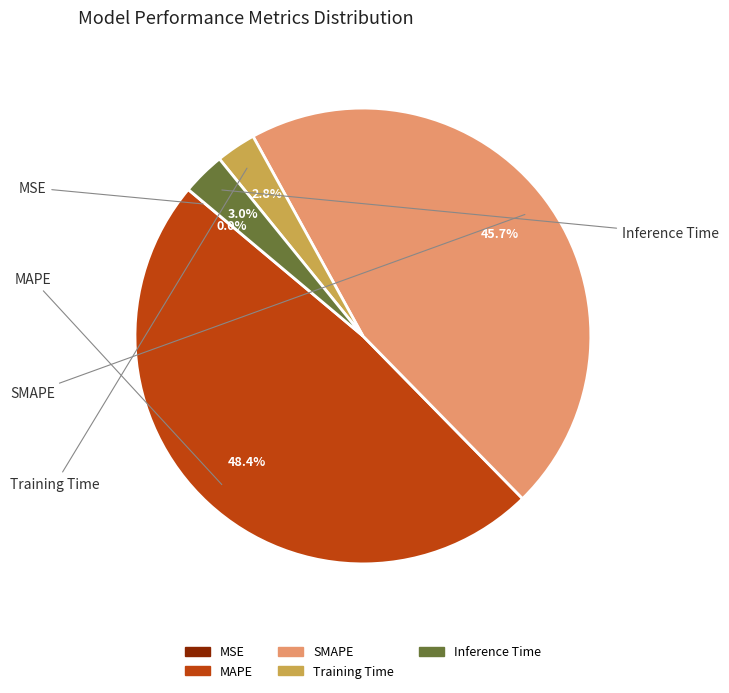

To the nearest percent, what percentage of the pie is MAPE?

48%